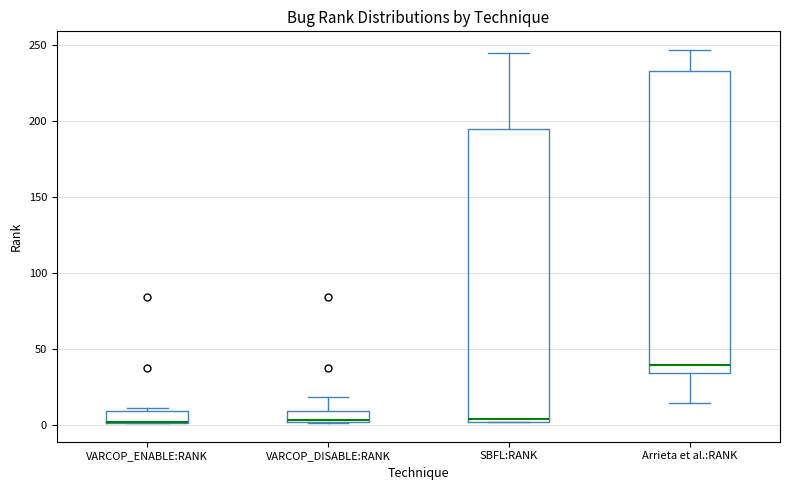

Where does the upper whisker of the box for Arrieta et al.:RANK end on the y-axis? The values are not printed on the chart, so give them approximately, as read against the axis.

245